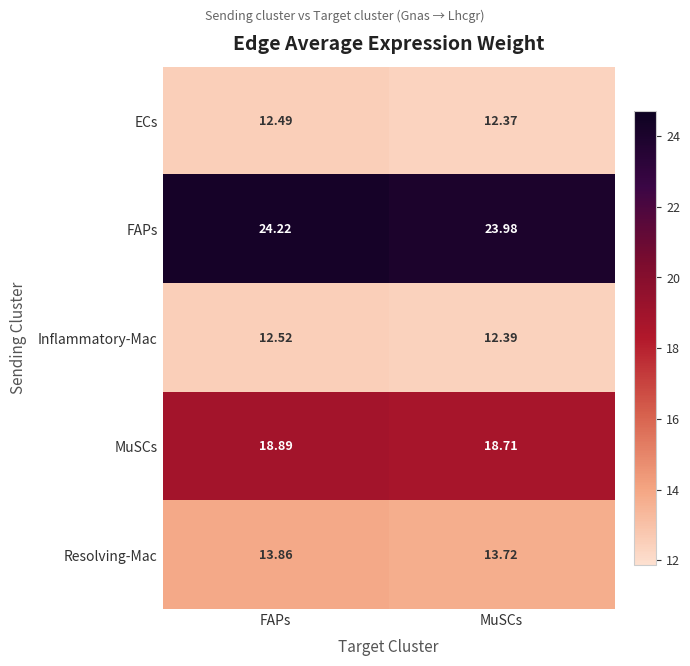

At which category is the sum across all series the highest?

FAPs